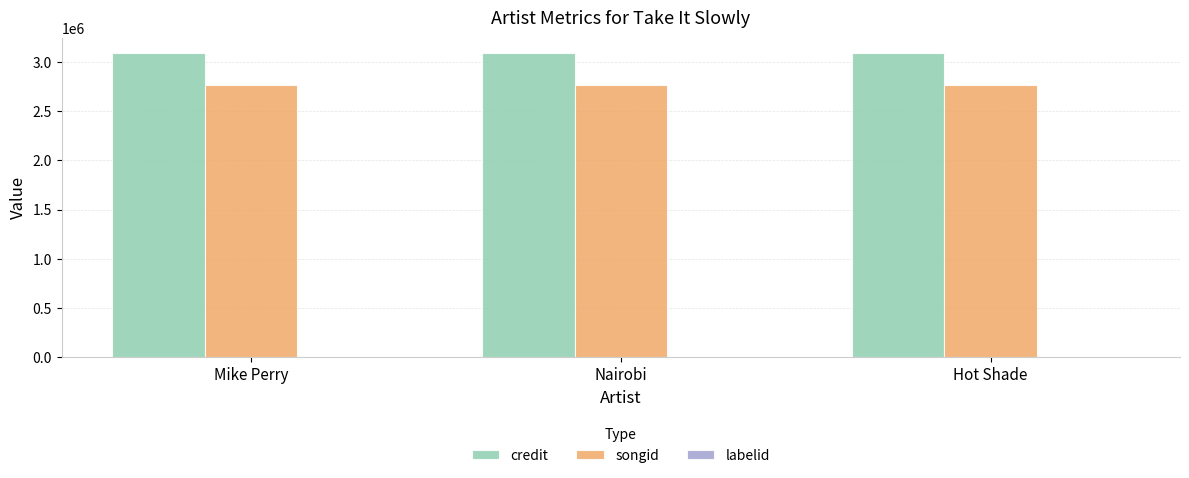

How many data points does each series have?

3